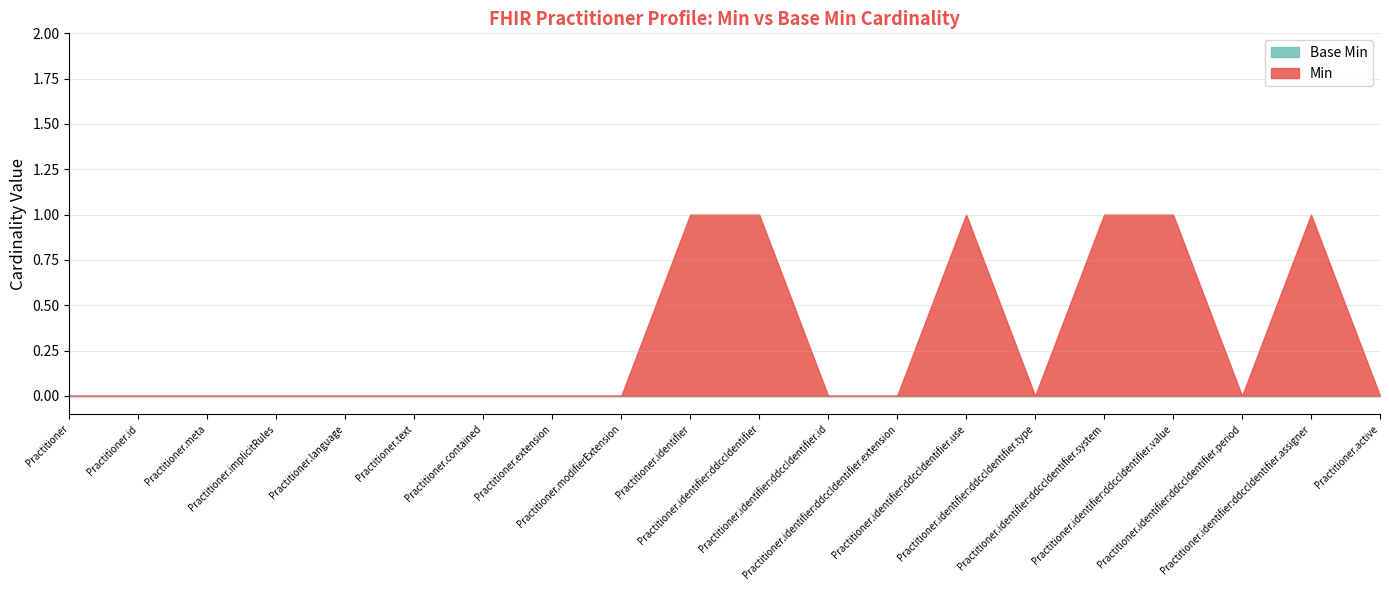

What are all the series names shown in the legend?

Min, Base Min